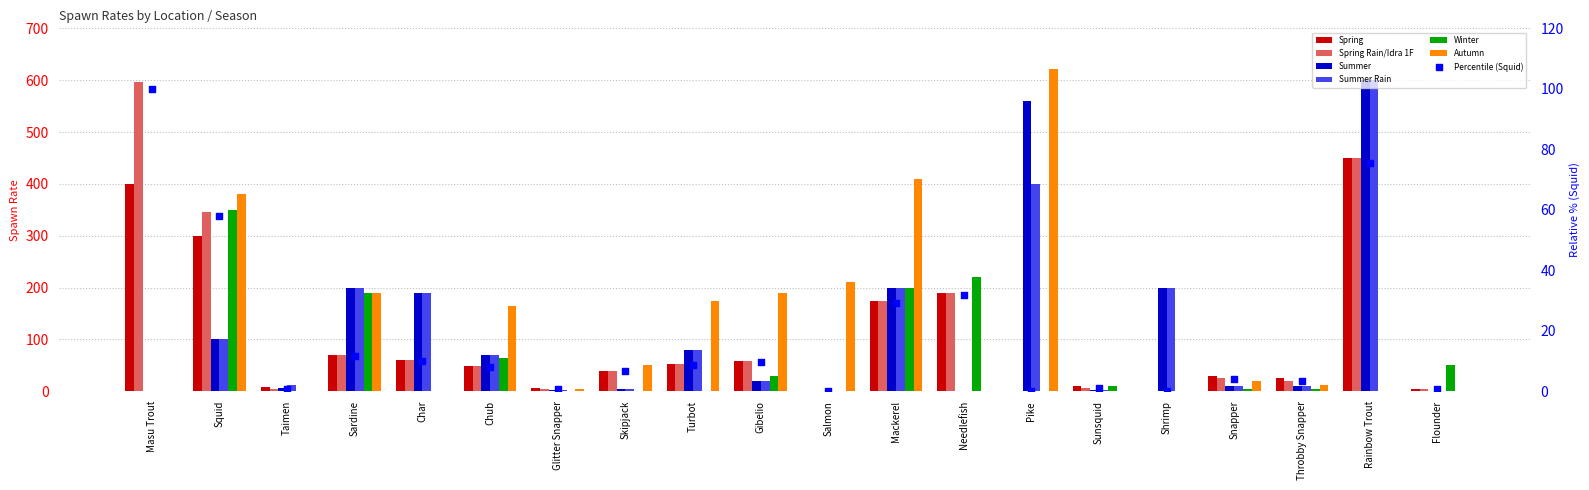

Which series has the widest spread of Y values?

Autumn